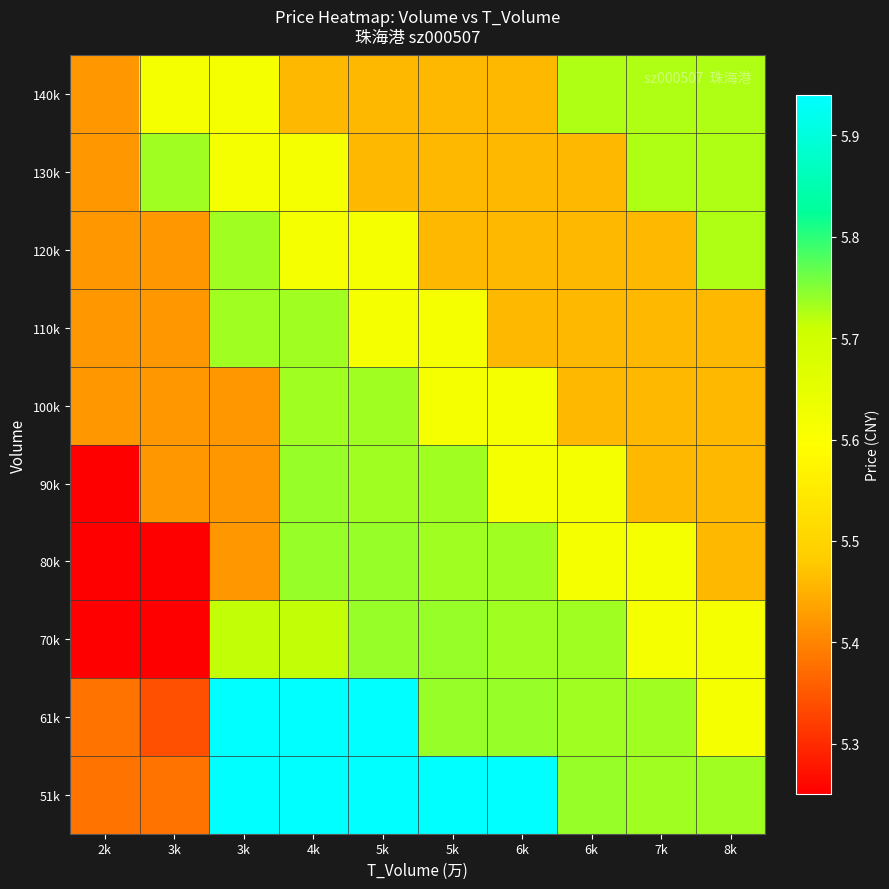

Which label corresponds to the largest value in the chart?

3k